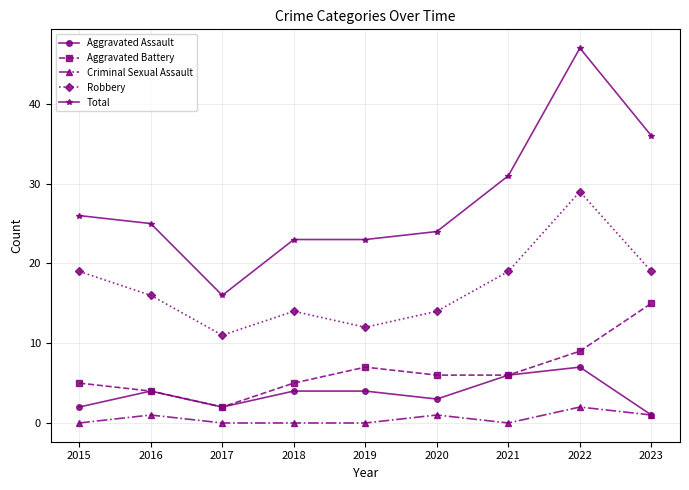

Which series has the widest spread of values?

Total